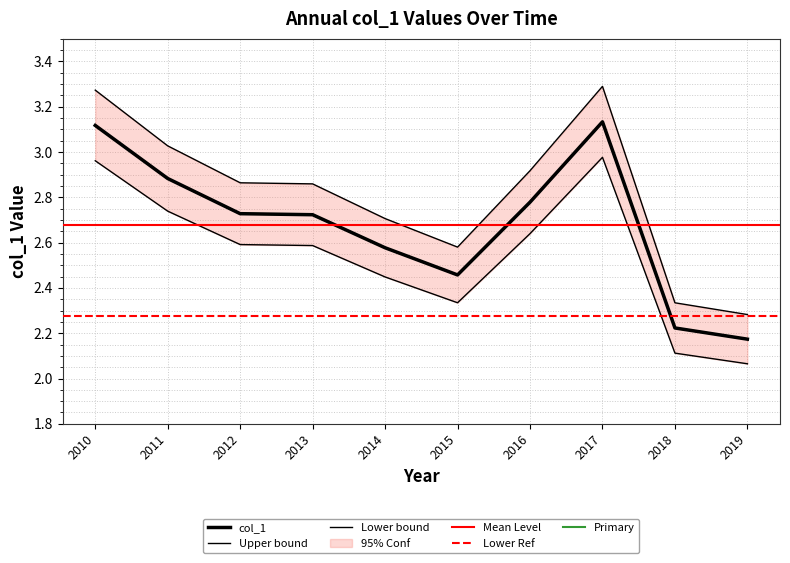

How many interior local peaks (higher than both neighbors) does the data have?

1